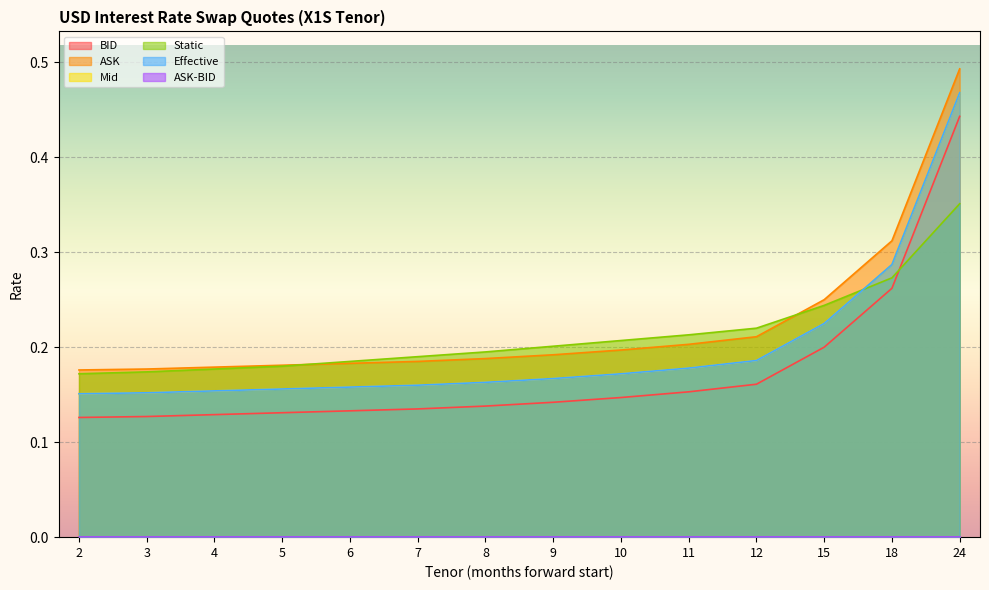

List the labels in order of Effective value, smallest first.

2, 3, 4, 5, 6, 7, 8, 9, 10, 11, 12, 15, 18, 24